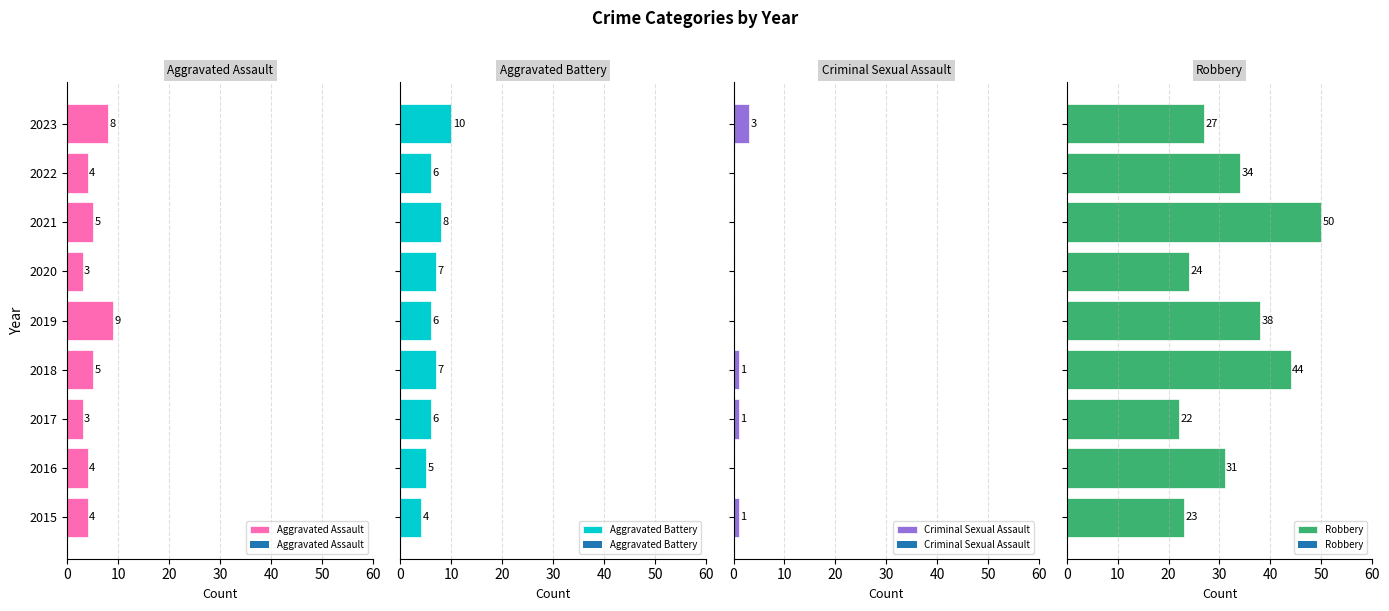

Reading left to right, list all the values displayed in this chart.

Aggravated Assault: 4	4	3	5	9	3	5	4	8
Aggravated Battery: 4	5	6	7	6	7	8	6	10
Criminal Sexual Assault: 1	0	1	1	0	0	0	0	3
Robbery: 23	31	22	44	38	24	50	34	27